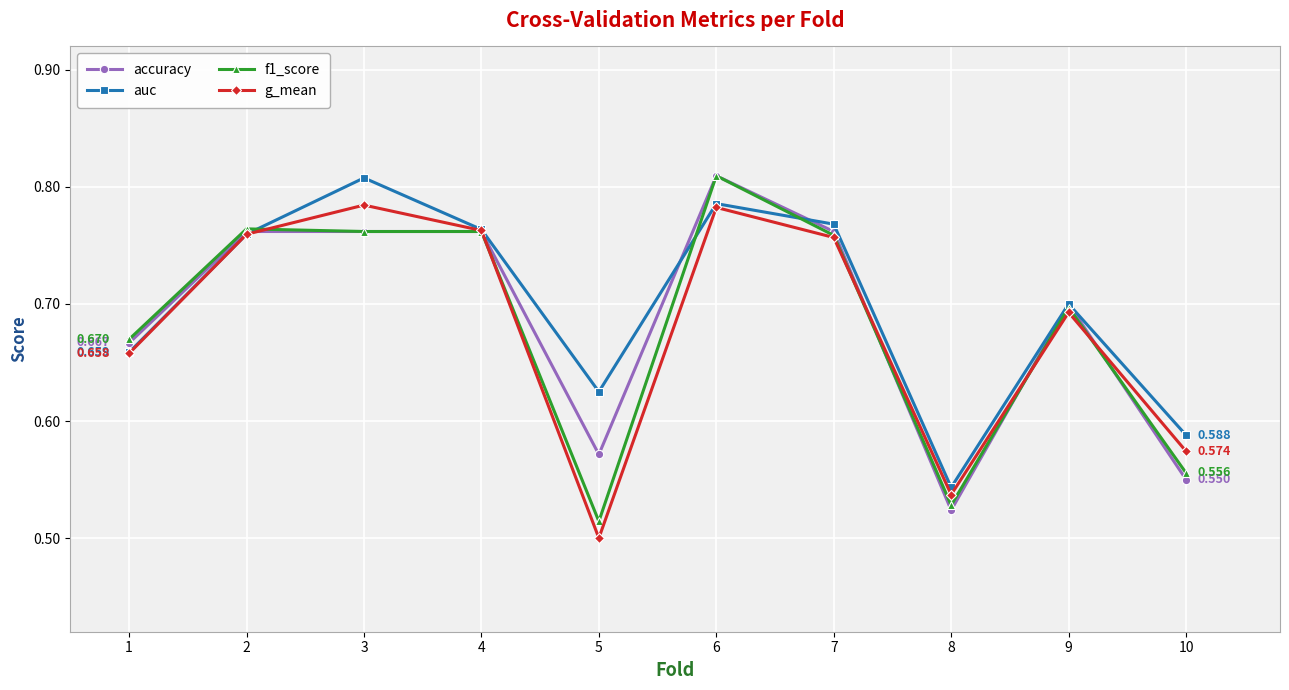

True or false: accuracy has more than 1 interior local peaks.

True